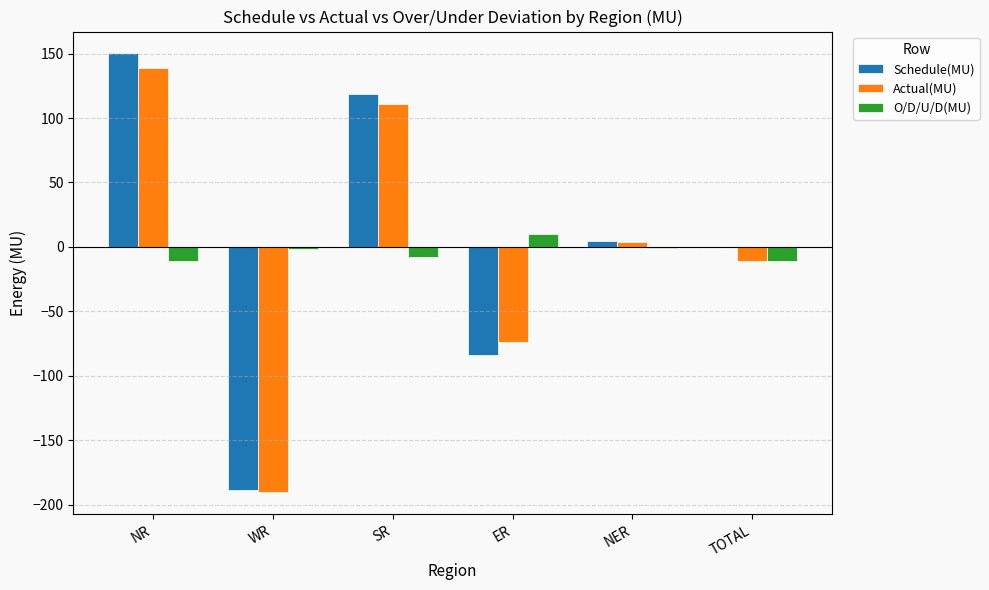

How many values in the Actual(MU) series exceed 3?

3